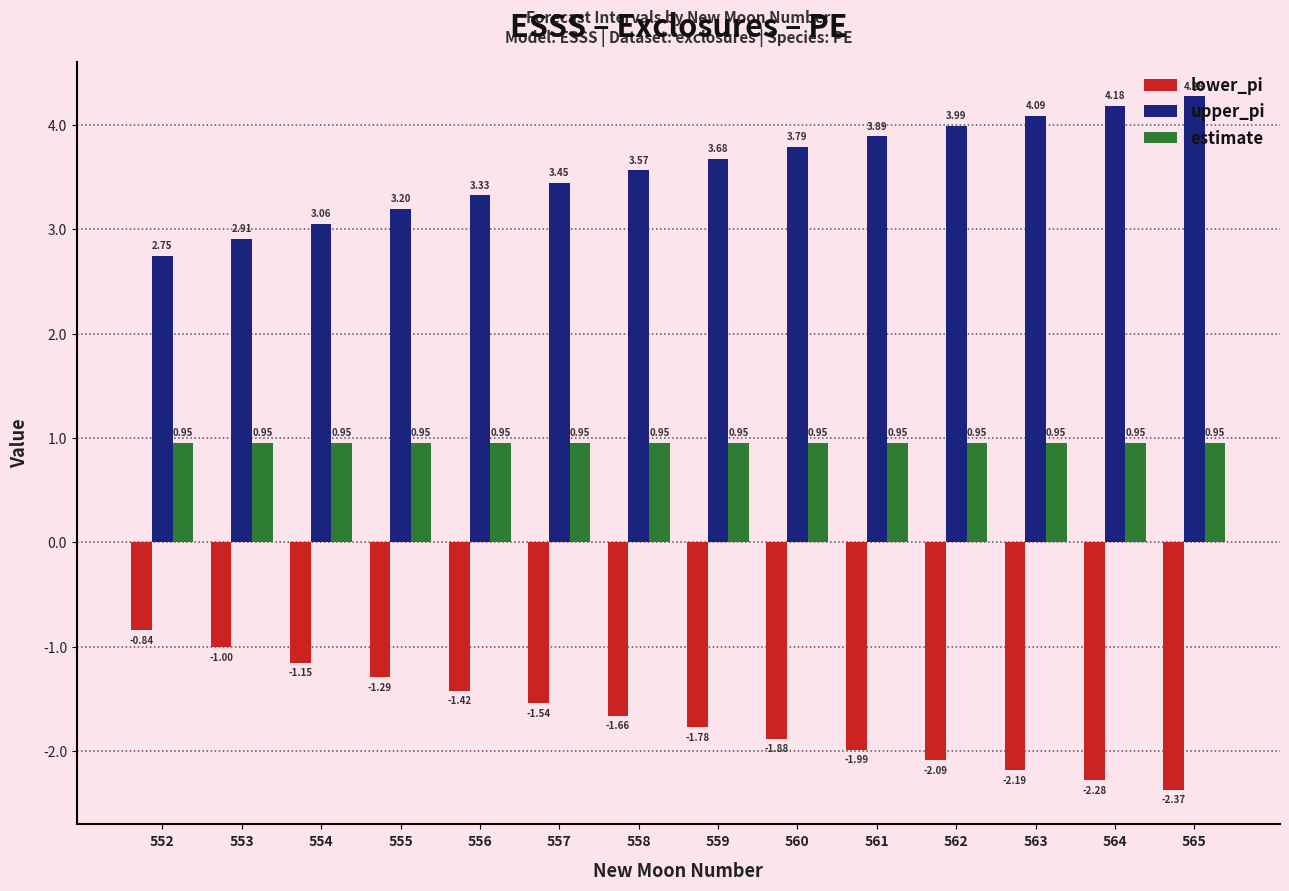

At which label is lower_pi closest to -1?

553